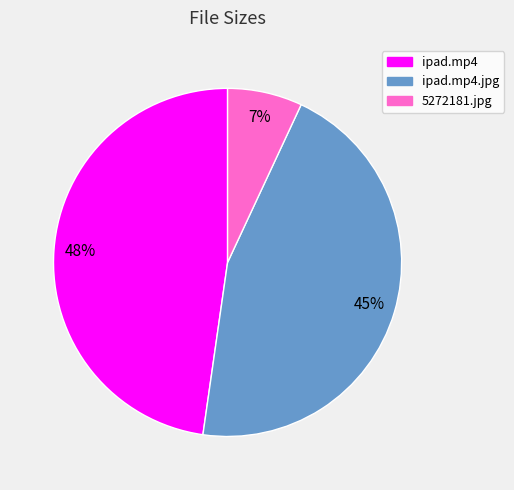

Between ipad.mp4.jpg and 5272181.jpg, which is larger?

ipad.mp4.jpg